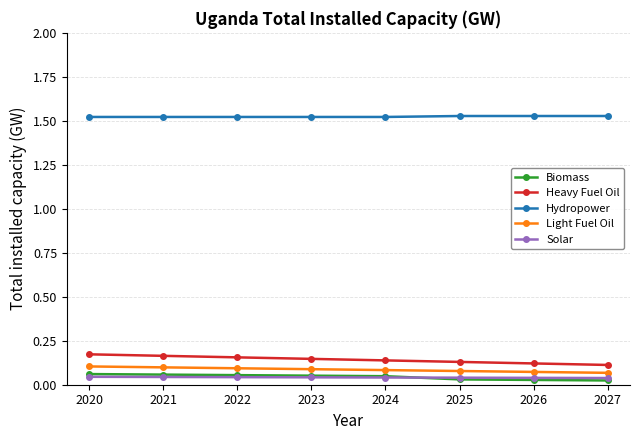

True or false: Heavy Fuel Oil and Biomass intersect in this chart.

False